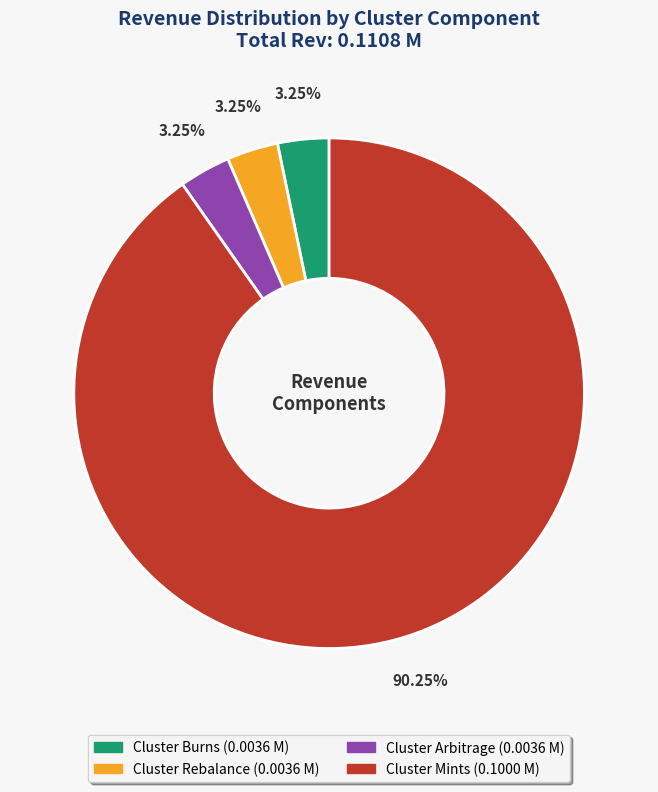

What is the largest slice in the pie chart?

Cluster Mints